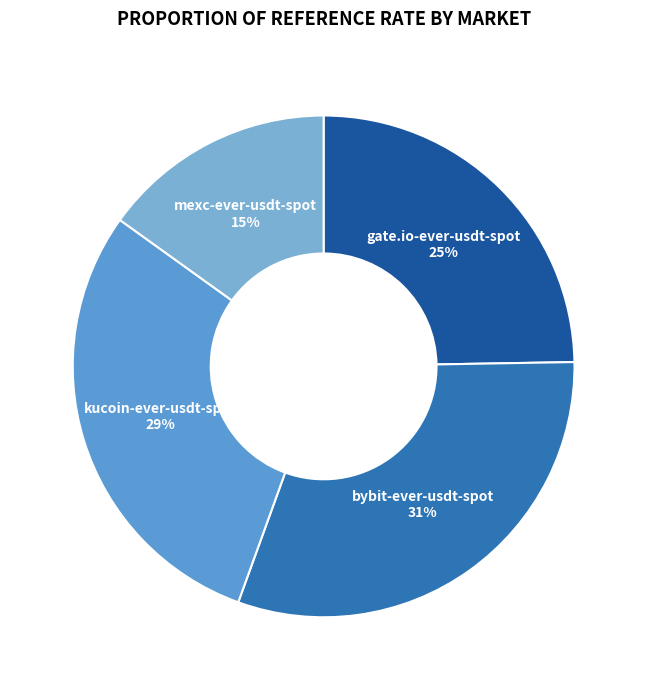

Does kucoin-ever-usdt-spot represent more than half of the total?

No